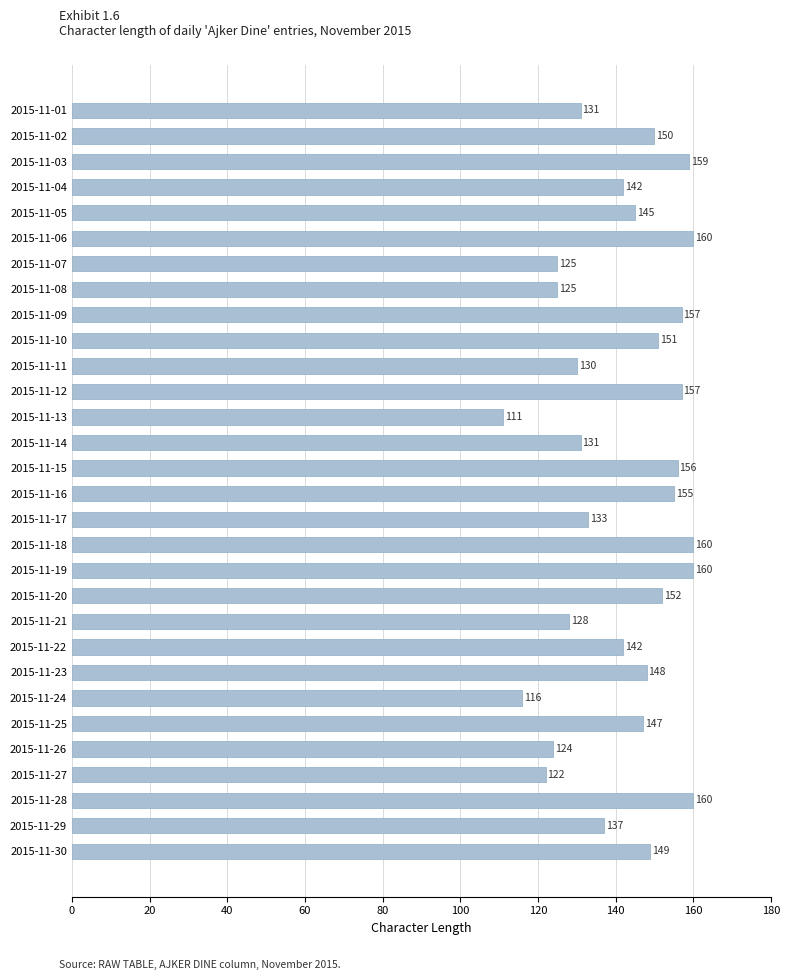

What is the change in value from 2015-11-03 to 2015-11-23?

-11